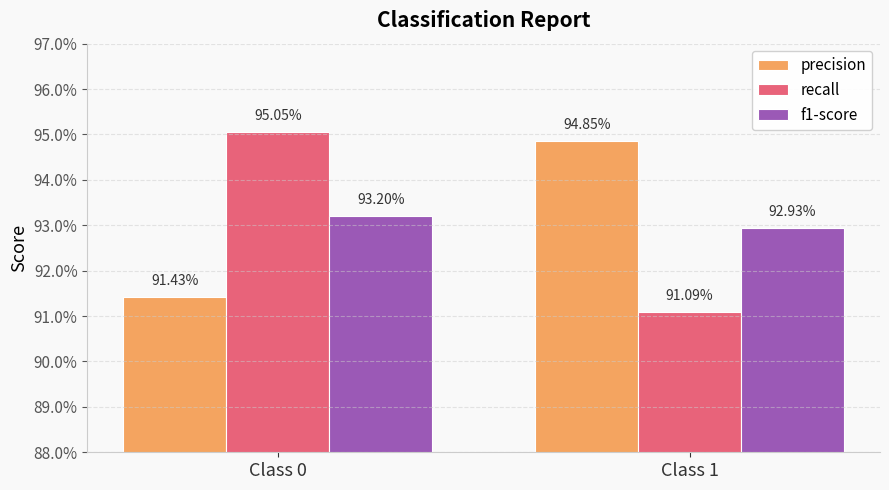

Are the bars horizontal?

No